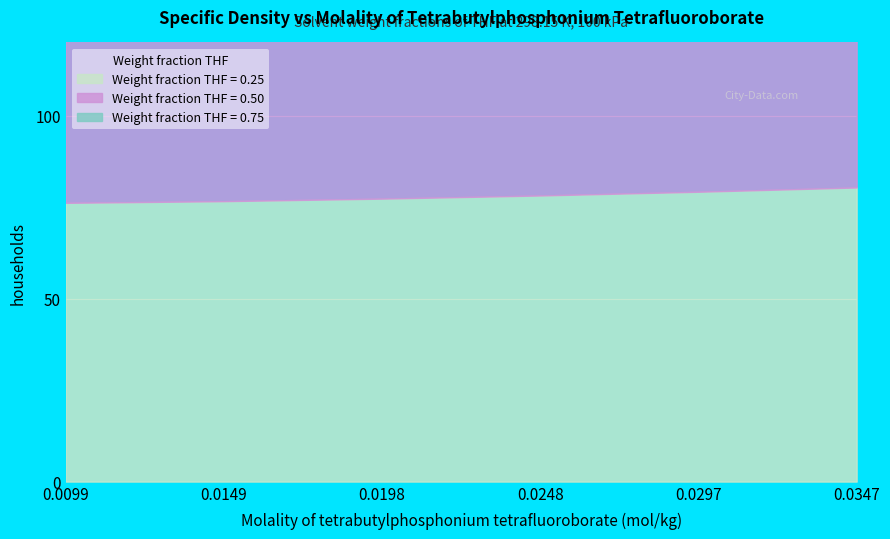

Is it true that 0.25 equals 33.3 at 0.0248?

False